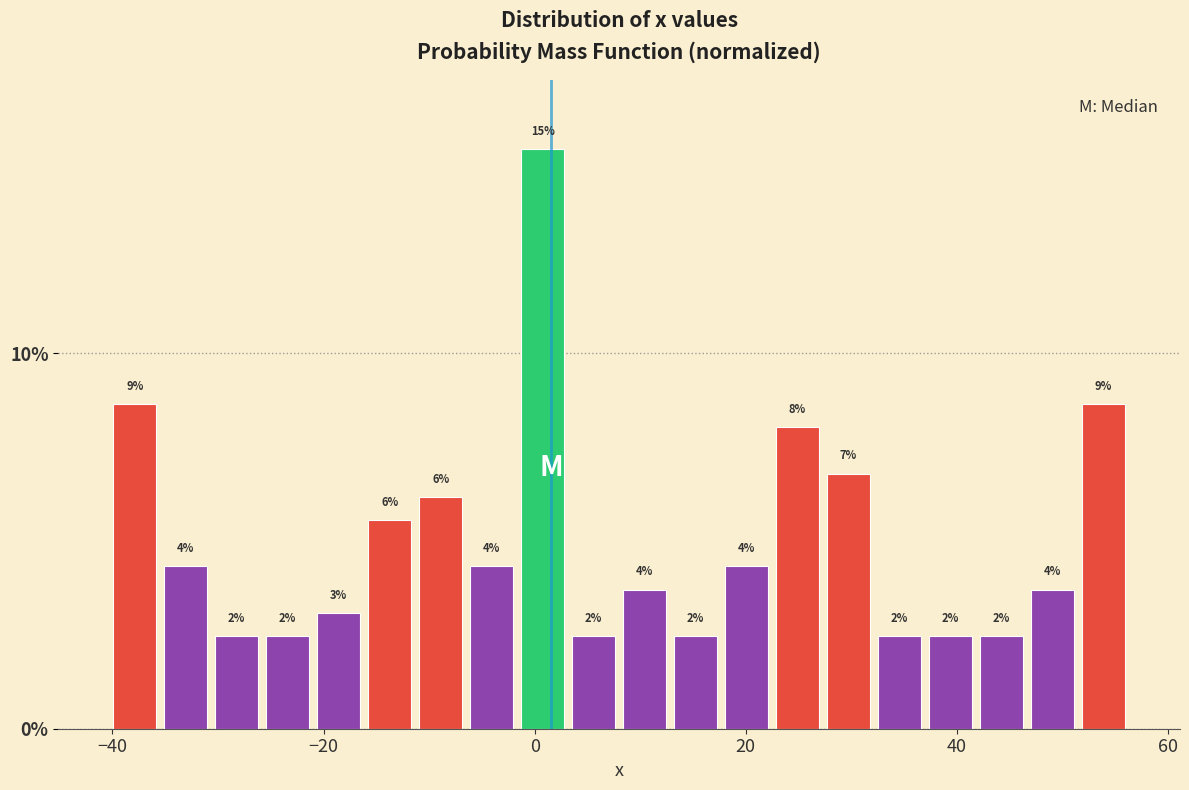

Around what value on the x-axis is the tallest bar? Give the approximate position of its centre, as read against the axis.

0